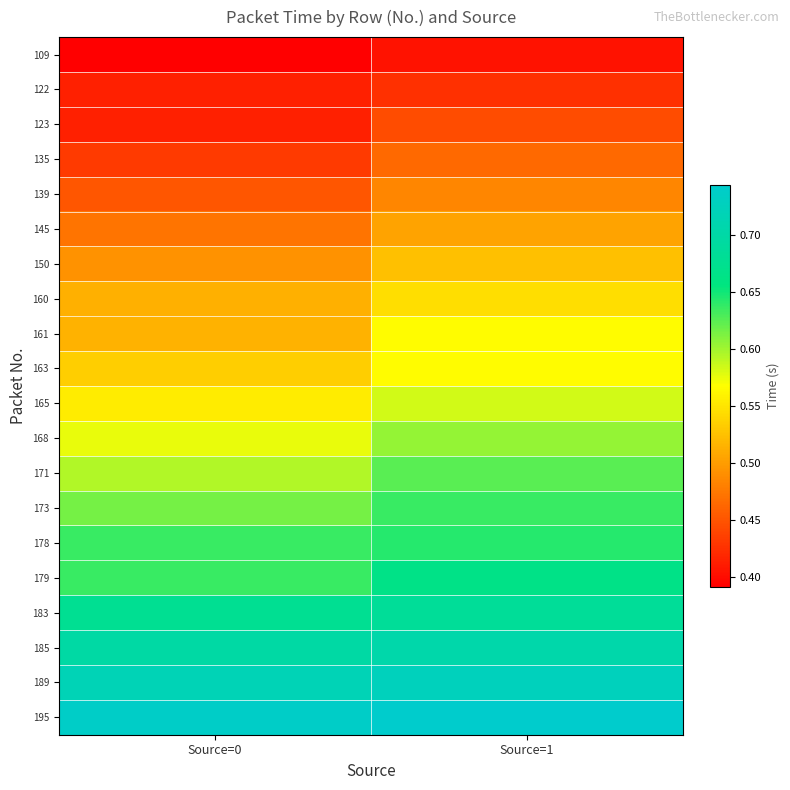

Reading right to left, transcribe all the data shown in this chart.

109: Source=1=0.4	Source=0=0.4
122: Source=1=0.4	Source=0=0.4
123: Source=1=0.4	Source=0=0.4
135: Source=1=0.5	Source=0=0.4
139: Source=1=0.5	Source=0=0.5
145: Source=1=0.5	Source=0=0.5
150: Source=1=0.5	Source=0=0.5
160: Source=1=0.5	Source=0=0.5
161: Source=1=0.6	Source=0=0.5
163: Source=1=0.6	Source=0=0.5
165: Source=1=0.6	Source=0=0.6
168: Source=1=0.6	Source=0=0.6
171: Source=1=0.6	Source=0=0.6
173: Source=1=0.6	Source=0=0.6
178: Source=1=0.6	Source=0=0.6
179: Source=1=0.7	Source=0=0.6
183: Source=1=0.7	Source=0=0.7
185: Source=1=0.7	Source=0=0.7
189: Source=1=0.7	Source=0=0.7
195: Source=1=0.7	Source=0=0.7